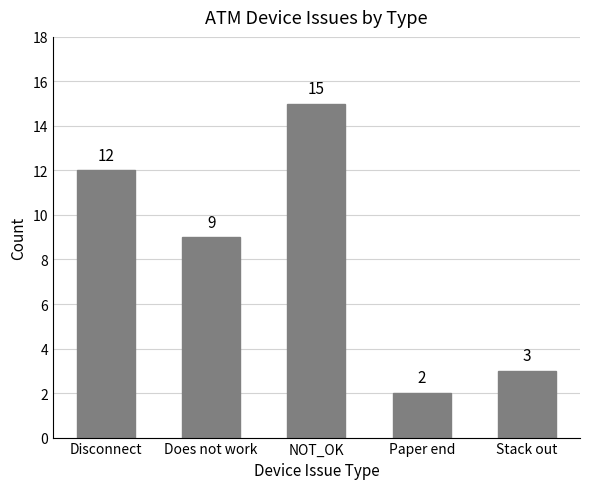

True or false: the data shows 9 at NOT_OK.

False